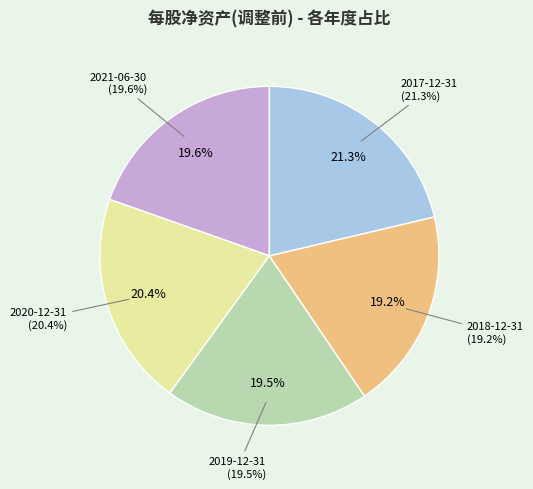

Which category has the biggest portion of the pie?

2017-12-31